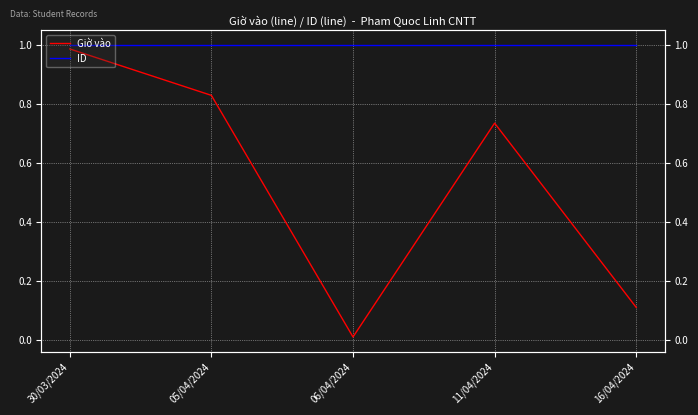

Reading left to right, what are all the values shown in this chart?

Giờ vào: 30/03/2024=1.0	05/04/2024=0.8	06/04/2024=0.0	11/04/2024=0.7	16/04/2024=0.1
ID: 30/03/2024=1.0	05/04/2024=1.0	06/04/2024=1.0	11/04/2024=1.0	16/04/2024=1.0